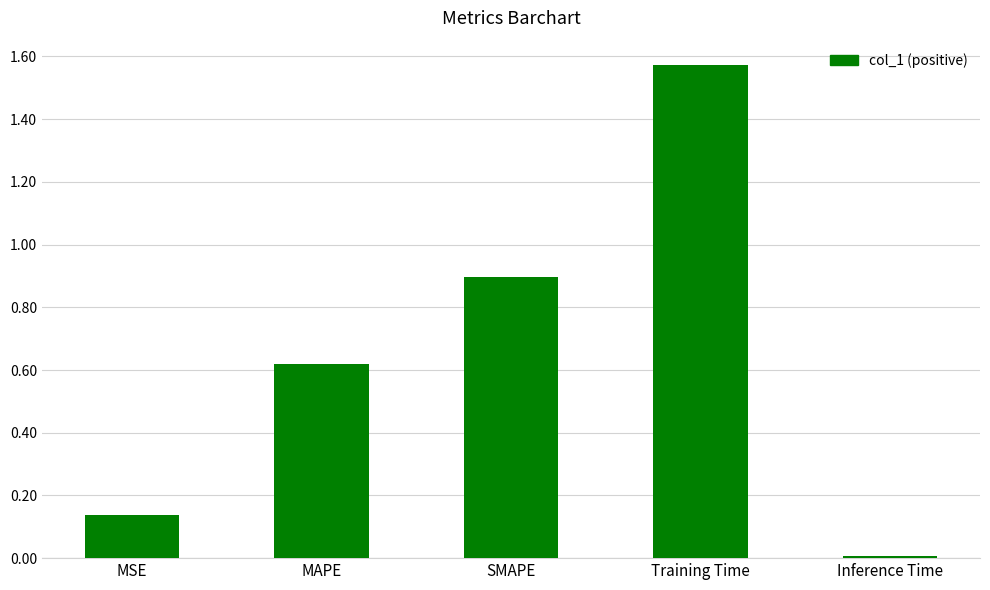

Count the number of categories in the chart.

5